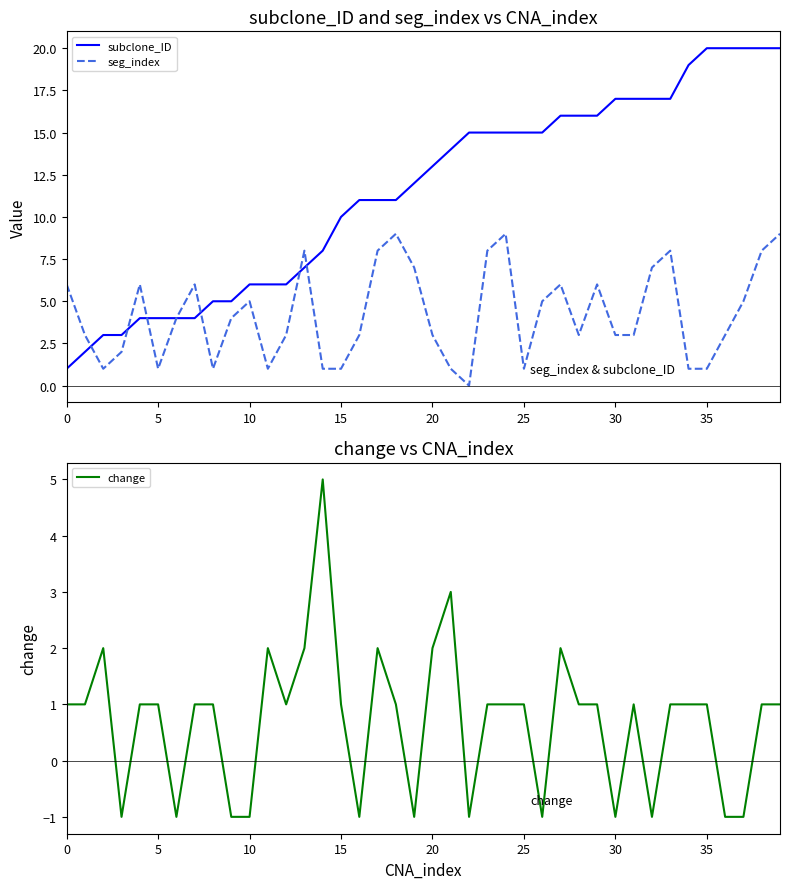

What is the highest value of the subclone_ID series?

20